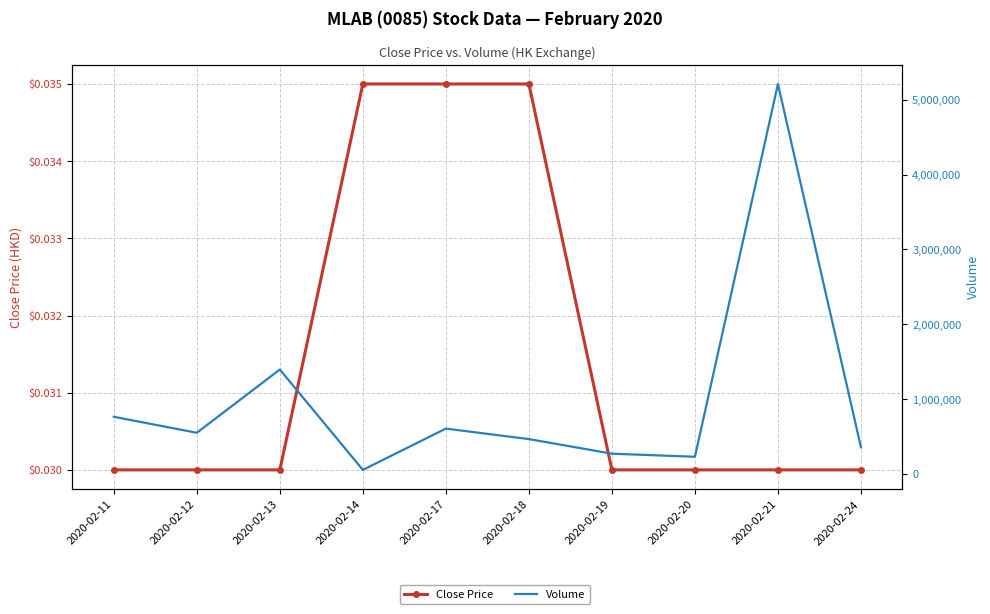

Reading left to right, extract all data points from this chart.

Close Price: 2020-02-11=0.0	2020-02-12=0.0	2020-02-13=0.0	2020-02-14=0.0	2020-02-17=0.0	2020-02-18=0.0	2020-02-19=0.0	2020-02-20=0.0	2020-02-21=0.0	2020-02-24=0.0
Volume: 2020-02-11=763500.0	2020-02-12=549500.0	2020-02-13=1395000.0	2020-02-14=53300.0	2020-02-17=605300.0	2020-02-18=465200.0	2020-02-19=270000.0	2020-02-20=229000.0	2020-02-21=5213000.0	2020-02-24=355000.0